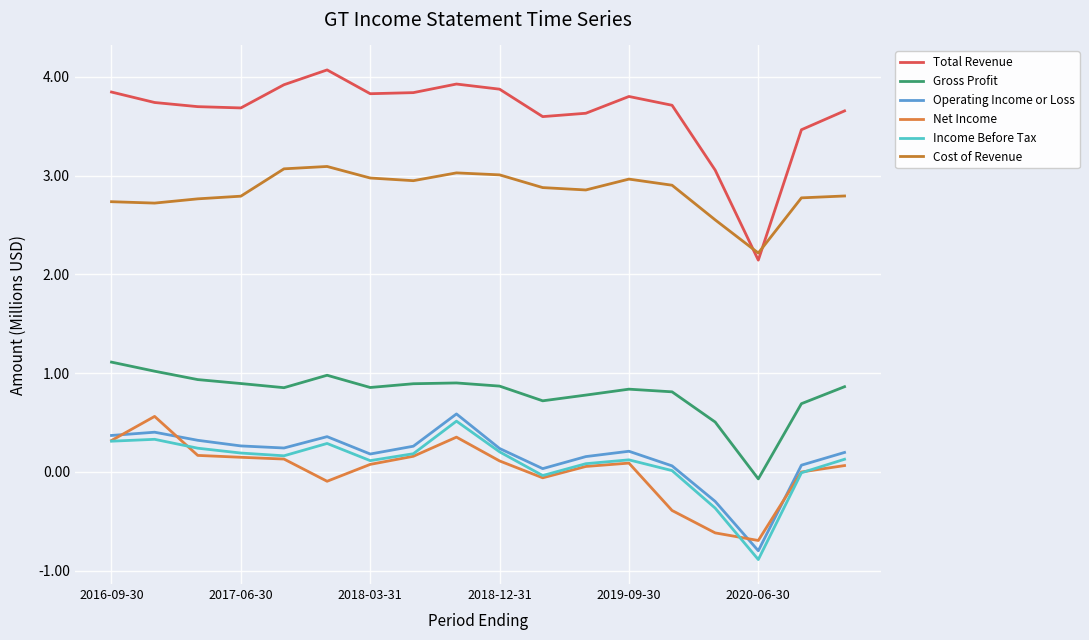

Does the chart have visible grid lines?

Yes